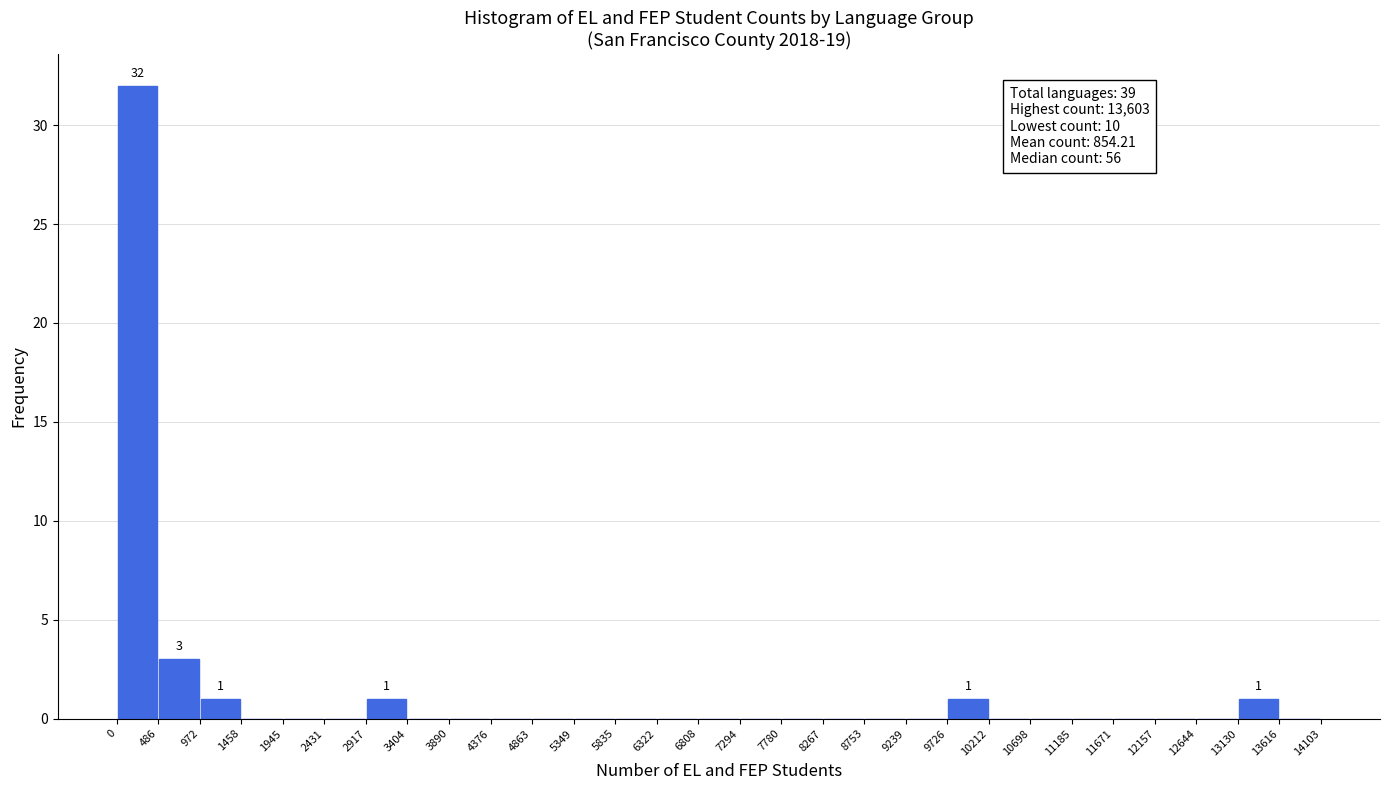

Which range on the x-axis has the tallest bar?

0 to 486